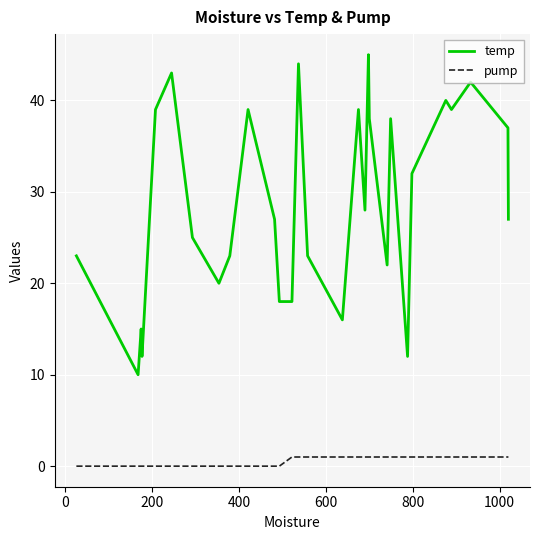

Which series has the widest spread of values?

temp